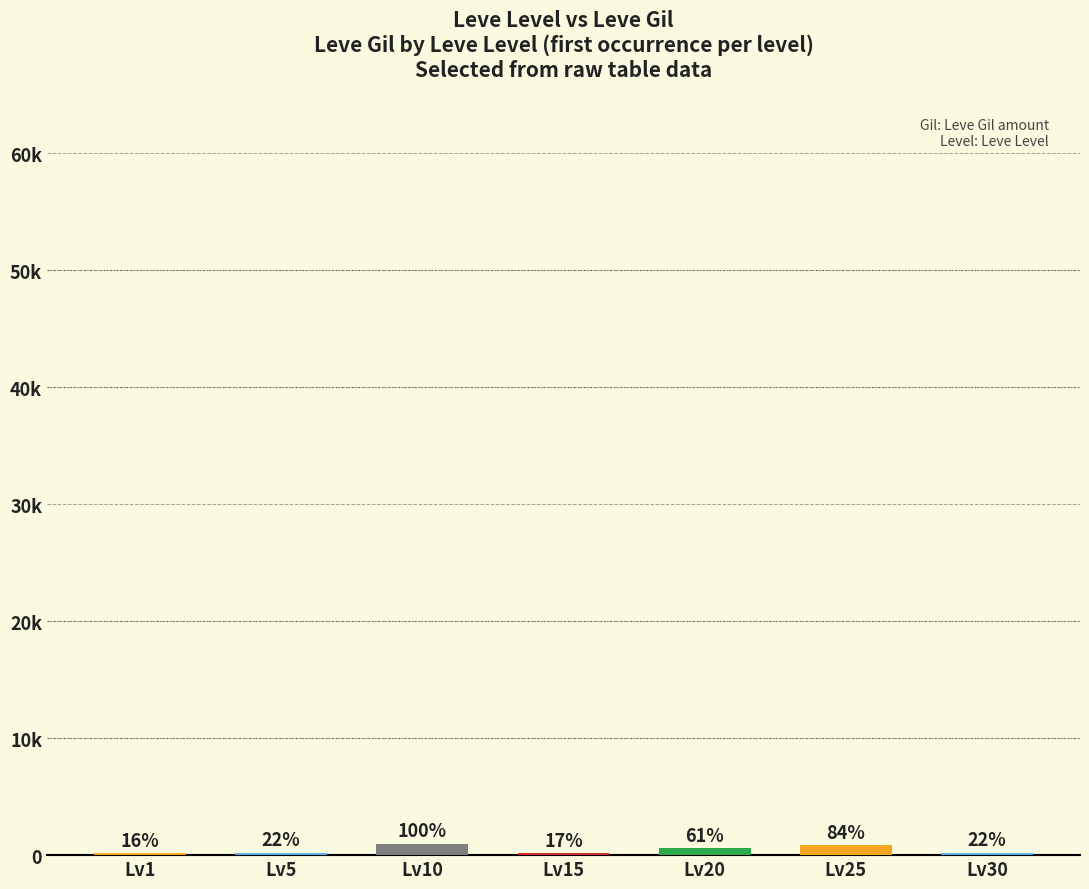

Is it true that the value at Lv20 is 366?

False